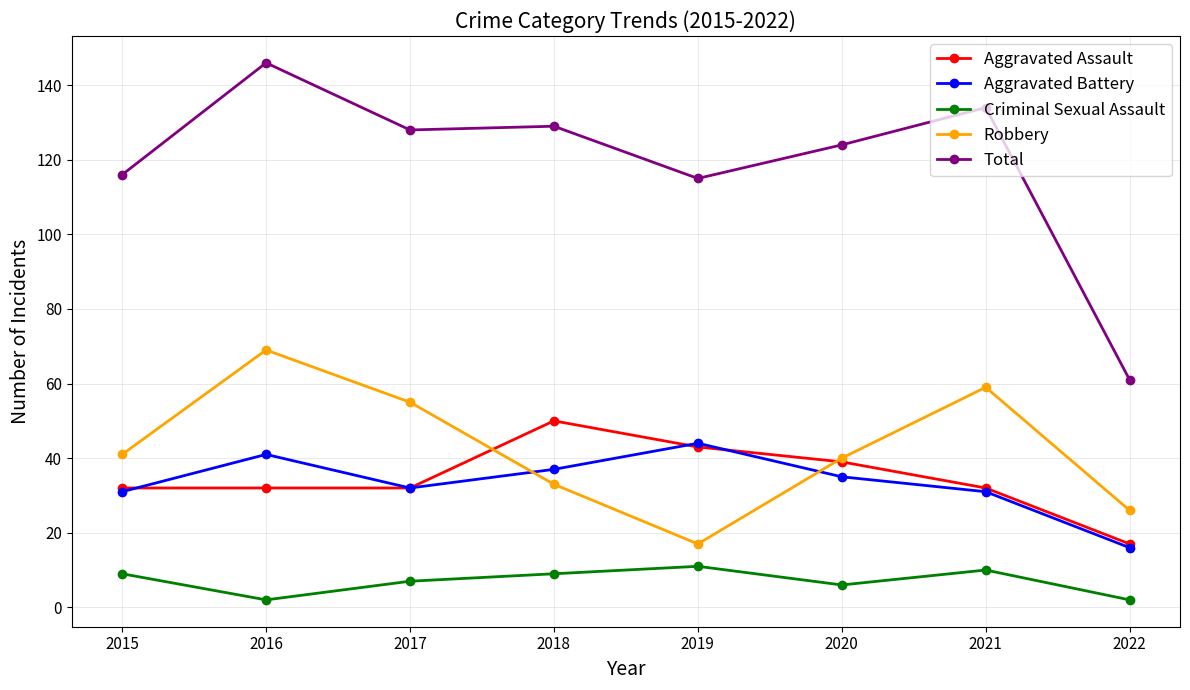

What is the approximate value of Aggravated Battery at 2019?

44